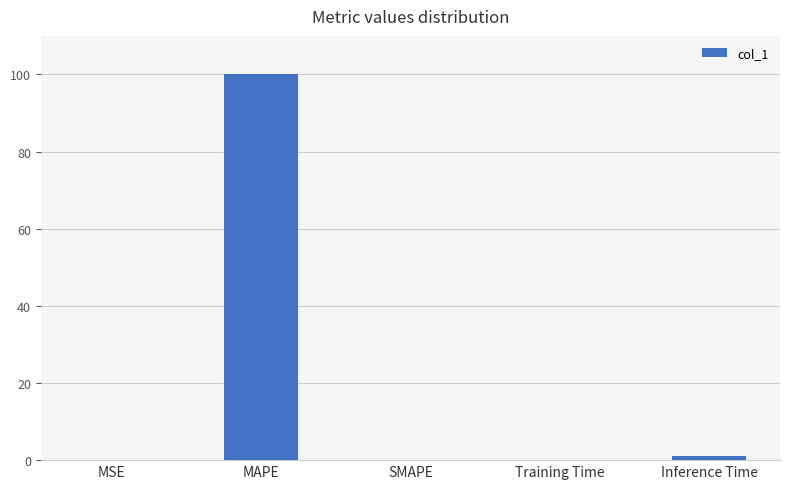

What is the sum of all values?

101.1